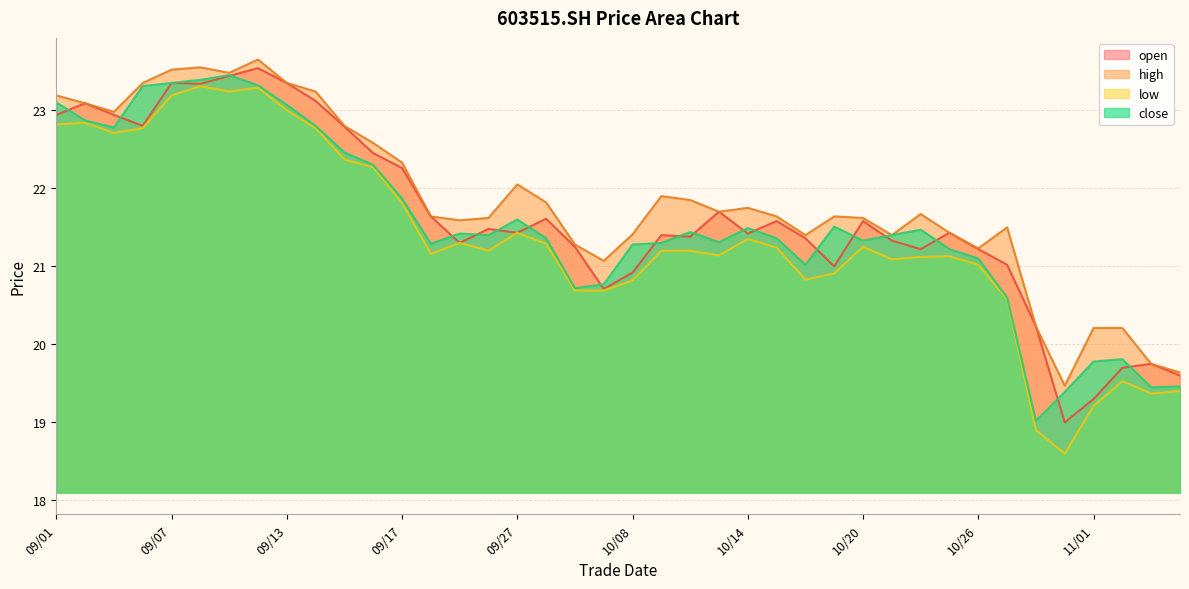

Is it true that close equals 20.8 at 09/30?

True